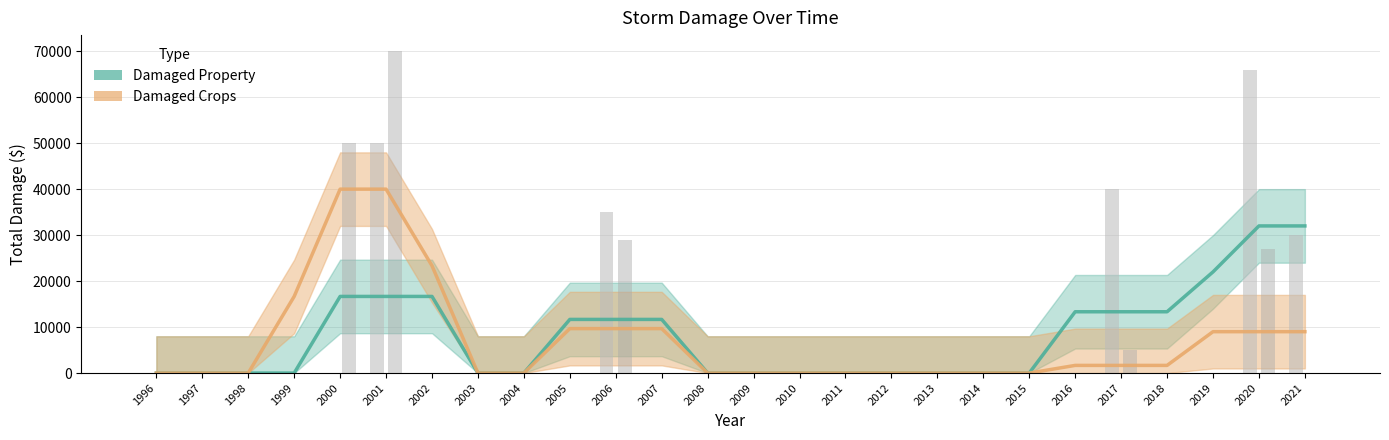

How many groups of bars are there?

26